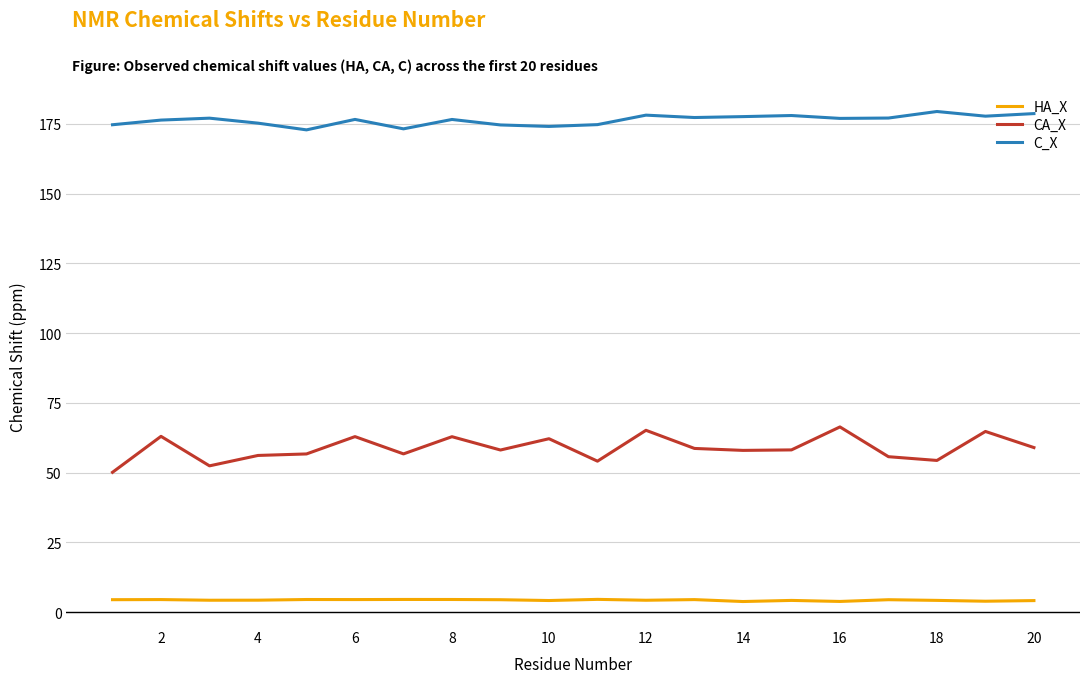

List the series in order of their peak value, lowest first.

HA_X, CA_X, C_X